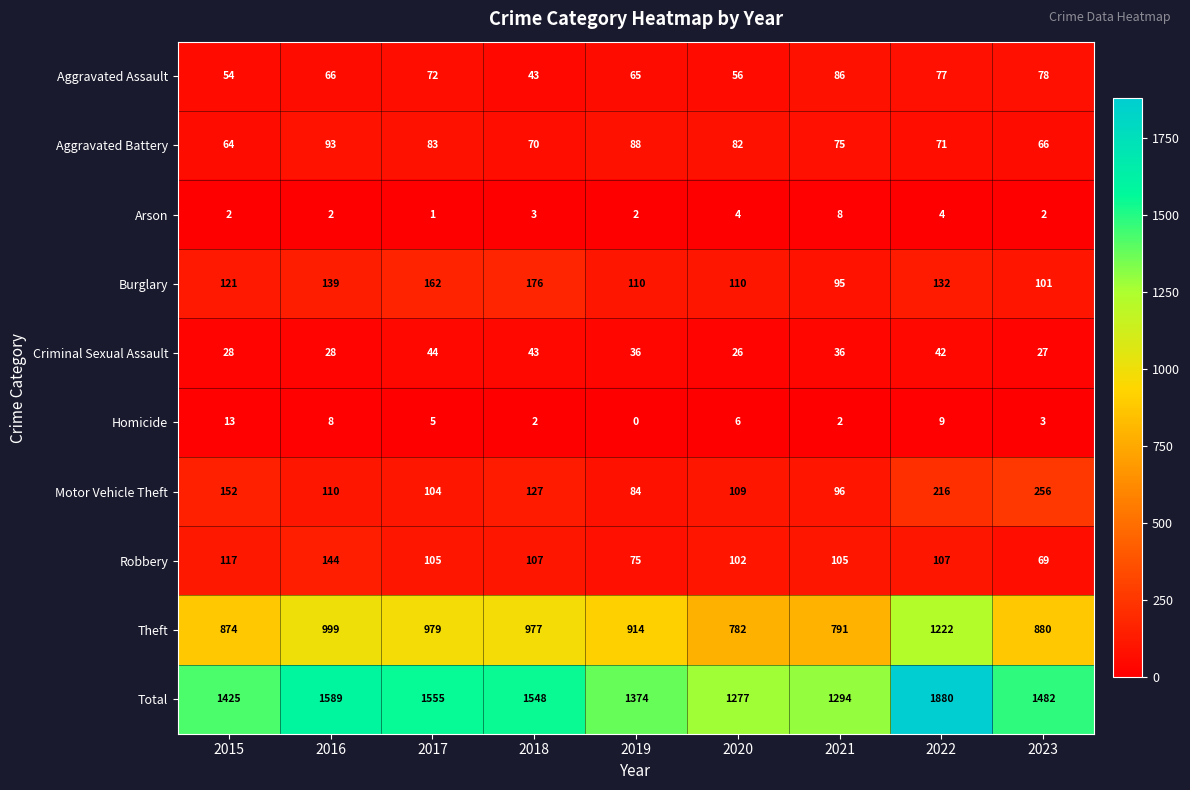

Which series has the largest total across all categories?

Total